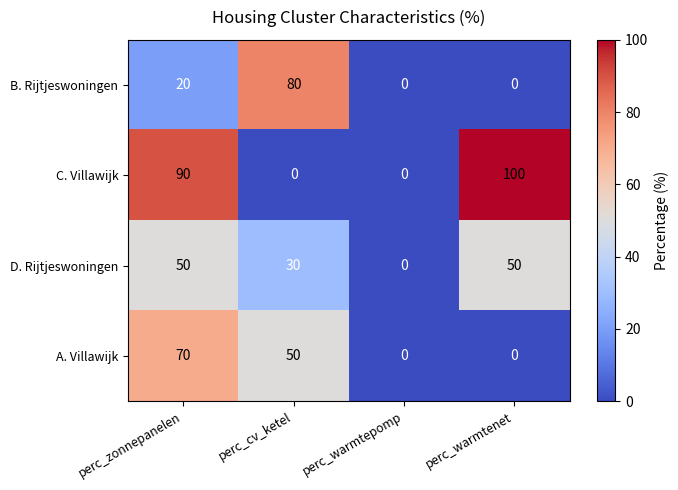

What is the sum of the C. Villawijk values at perc_warmtenet and perc_zonnepanelen?

190